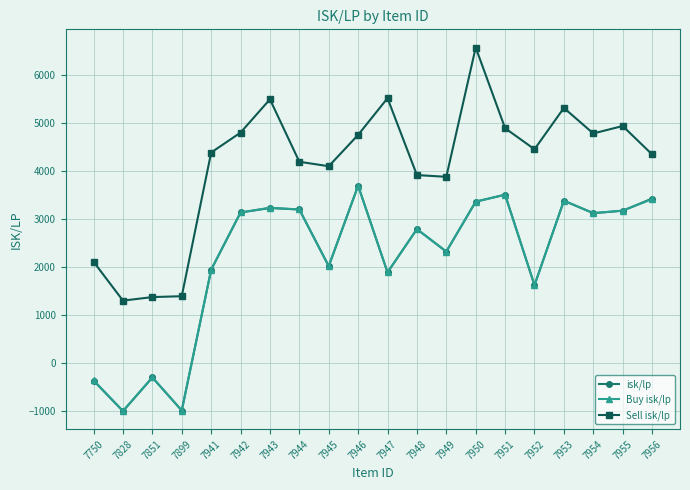

What is the maximum value shown in the chart?

6563.5